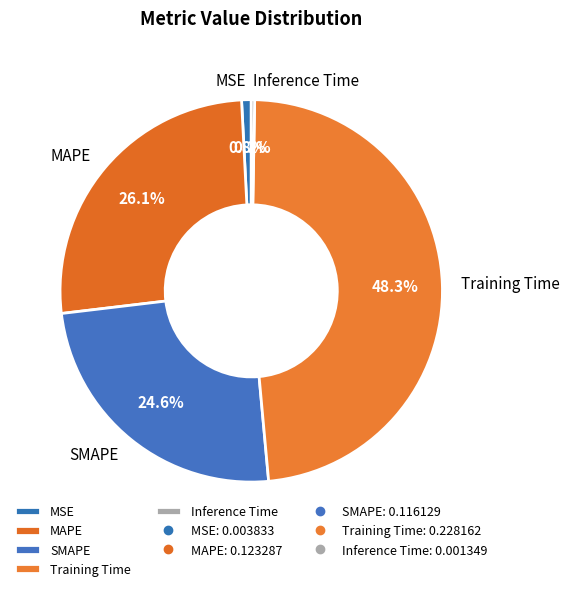

Which category has the smallest portion of the pie?

Inference Time